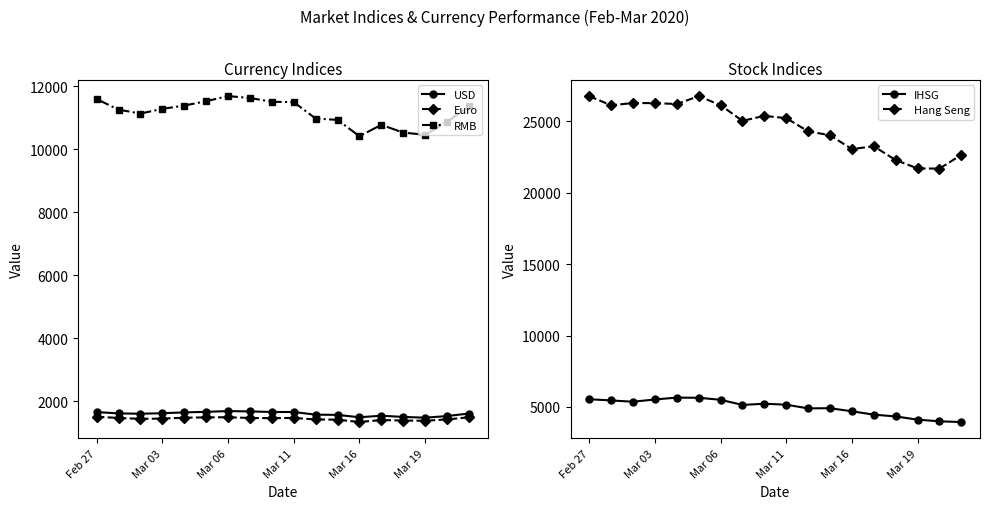

True or false: USD and RMB cross at least once.

False